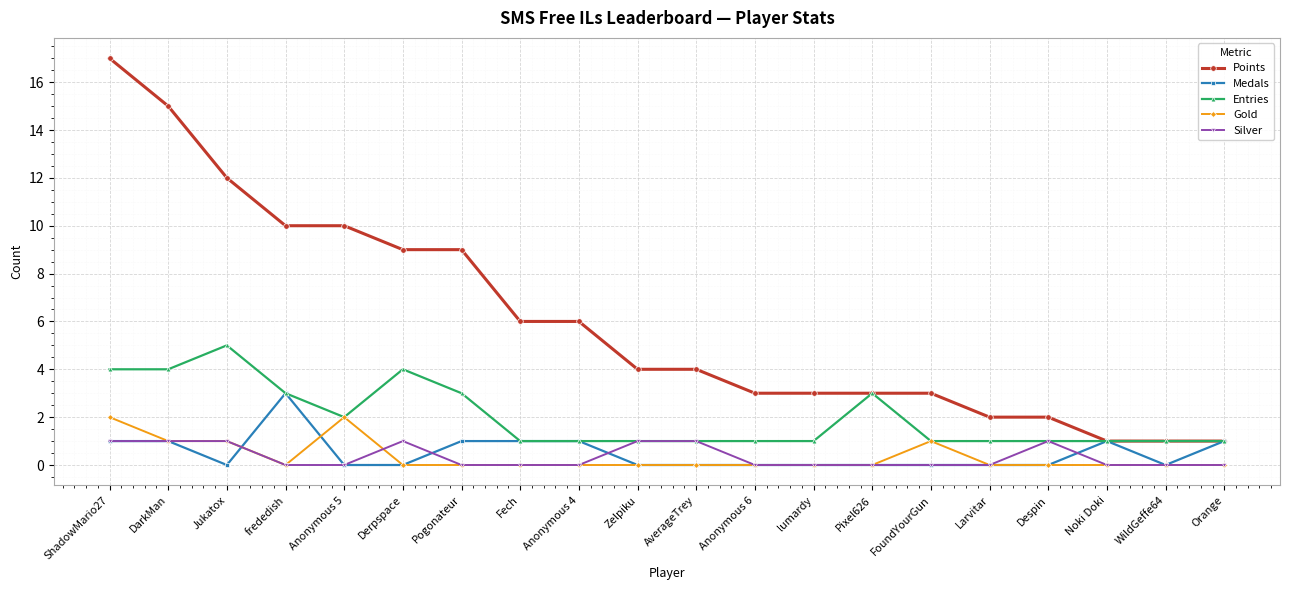

True or false: Medals has more than 0 interior local peaks.

True